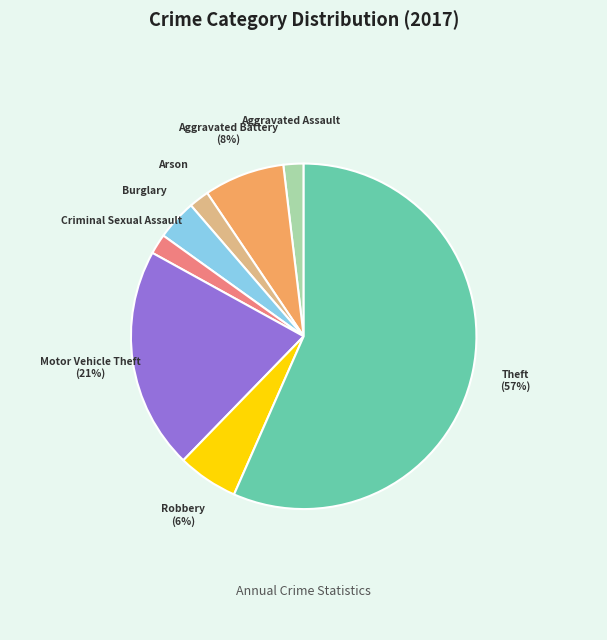

Is the sum of Burglary and Aggravated Assault greater than half?

No